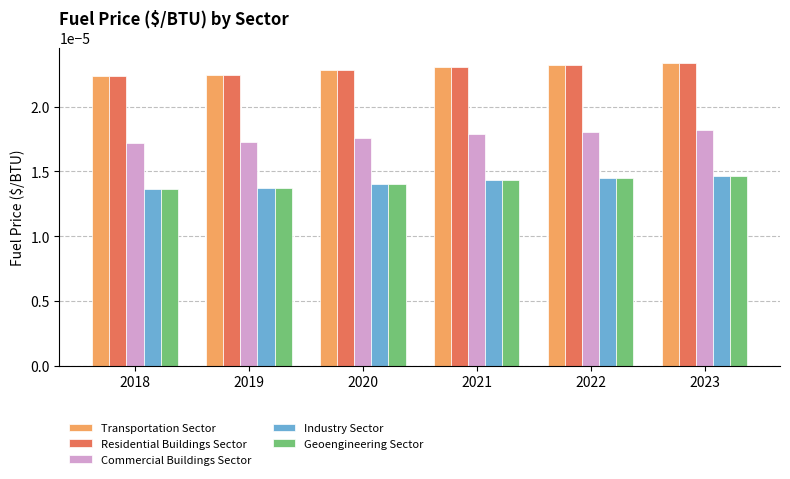

At how many categories does at least one series exceed 0?

6